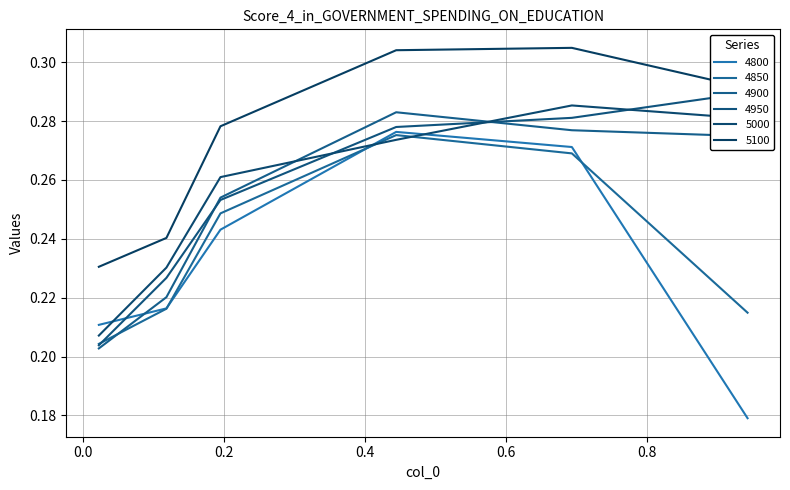

Which category has the highest value in the 5100 series?

0.6931506849315069